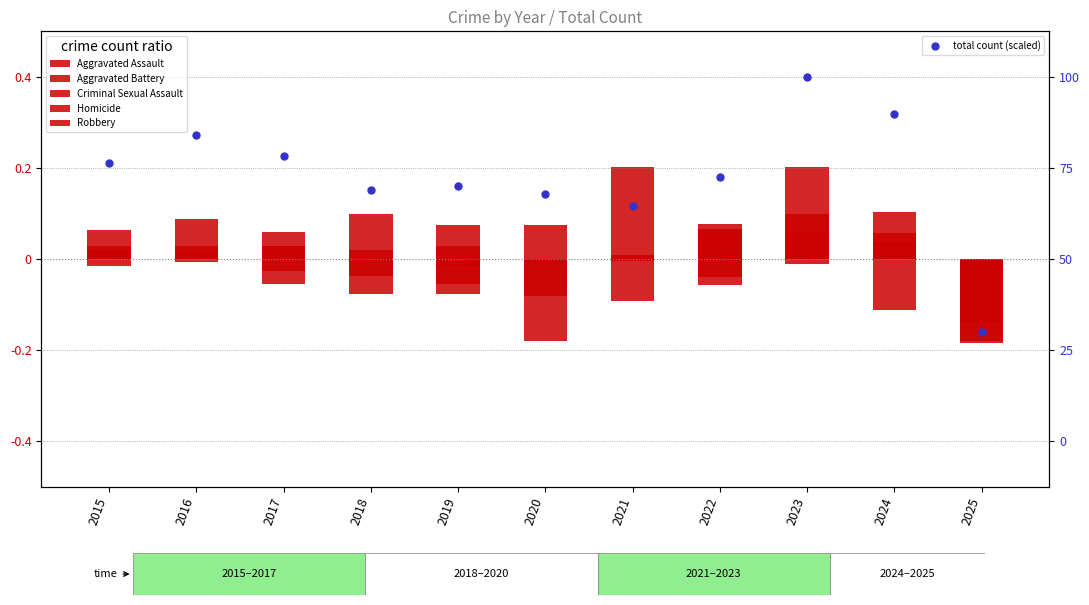

What are all the series names shown in the legend?

Aggravated Assault, Aggravated Battery, Criminal Sexual Assault, Homicide, Robbery, total count (scaled)